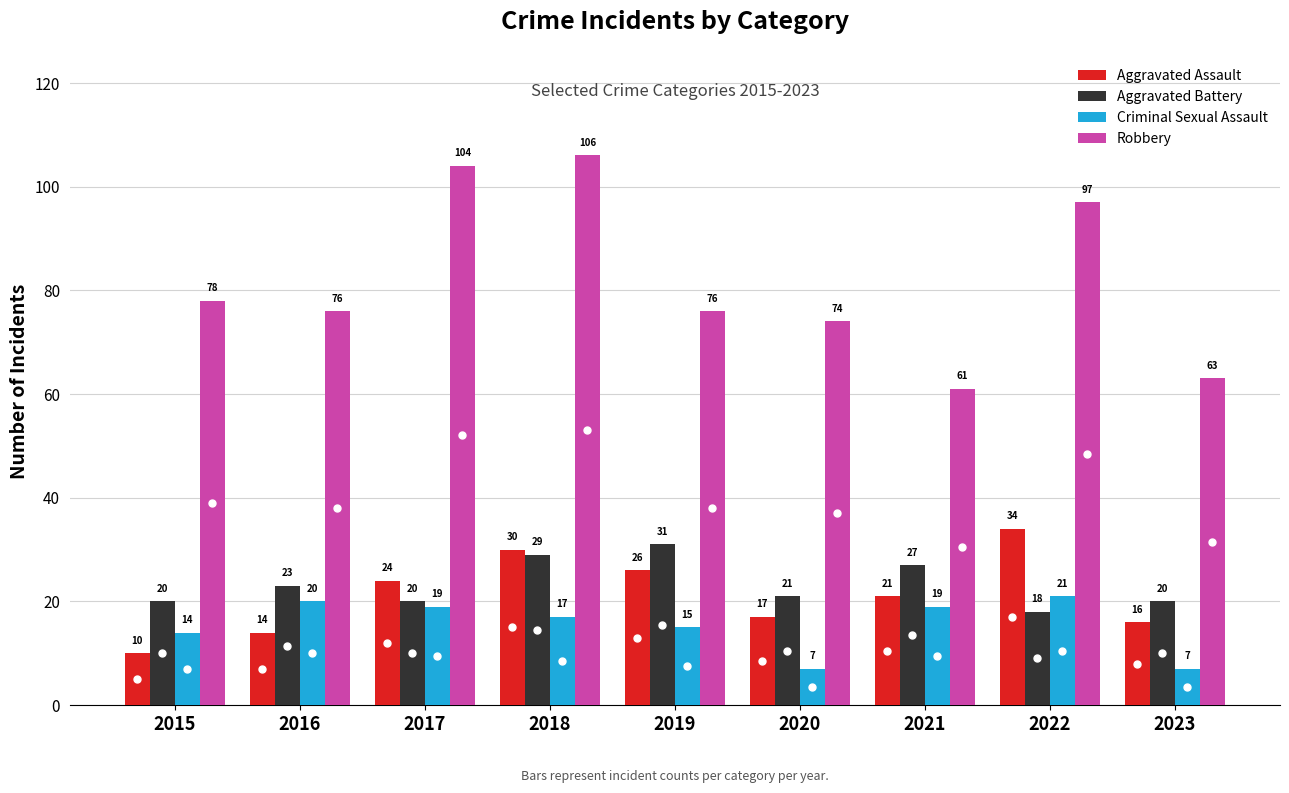

Which category has the highest value across all series?

2018